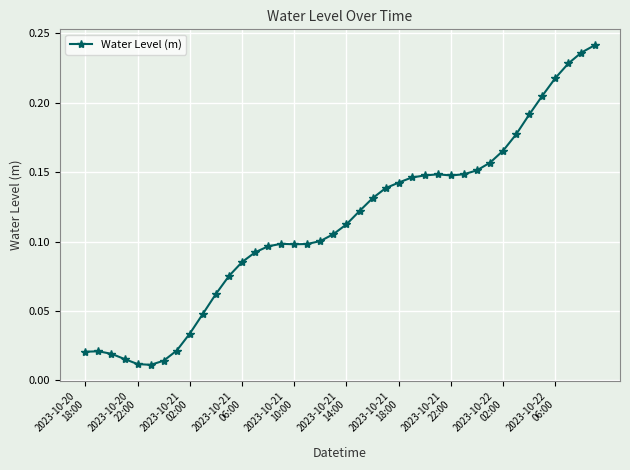

True or false: the data has more than 1 interior local peaks.

True